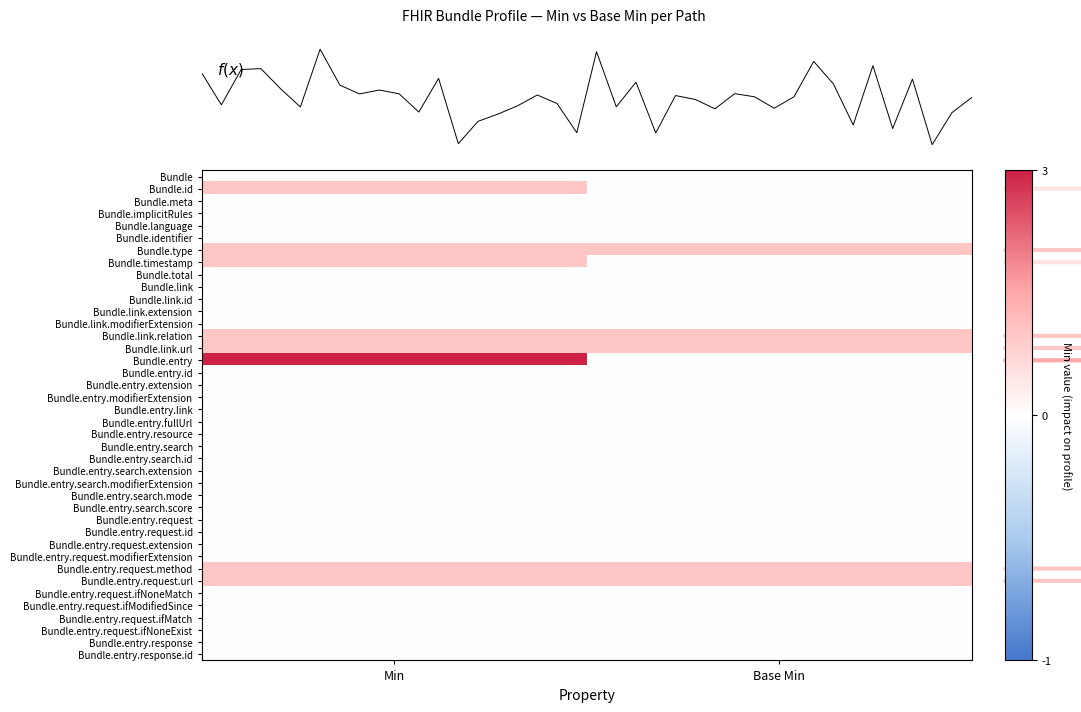

Read the Bundle.timestamp value at Min.

1